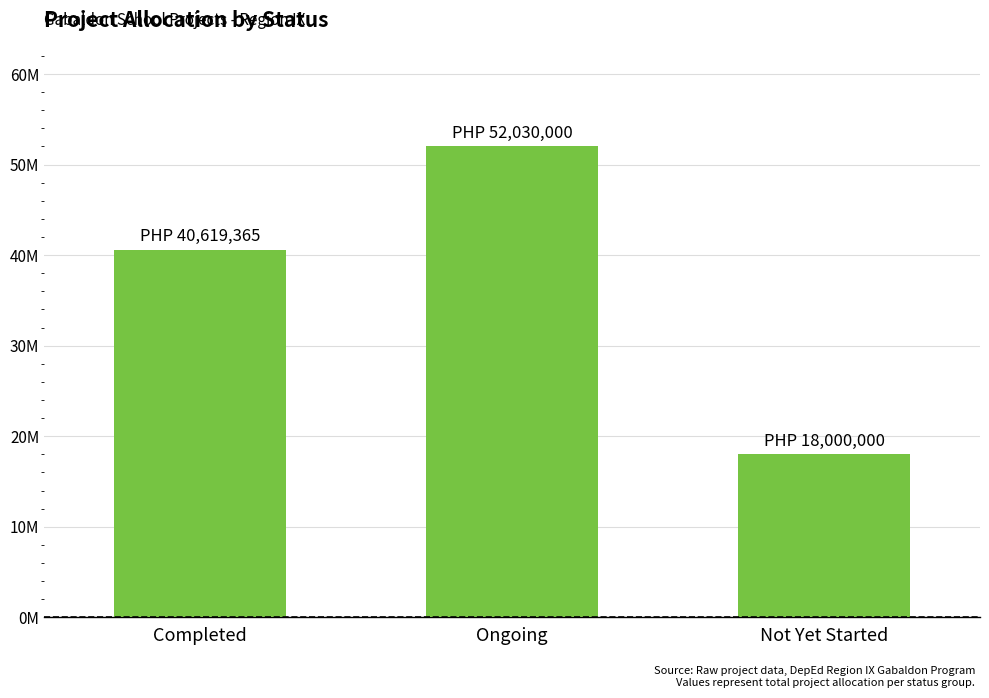

Reading left to right, list all the values displayed in this chart.

Completed=40619365.3	Ongoing=52030000.0	Not Yet Started=18000000.0